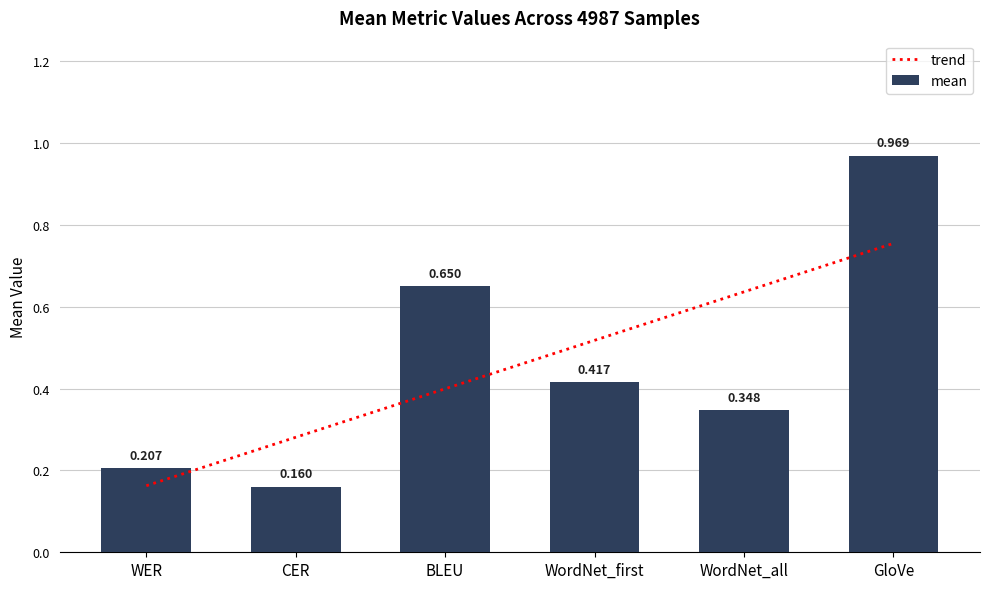

Reading left to right, list all the values displayed in this chart.

WER=0.2	CER=0.2	BLEU=0.7	WordNet_first=0.4	WordNet_all=0.3	GloVe=1.0